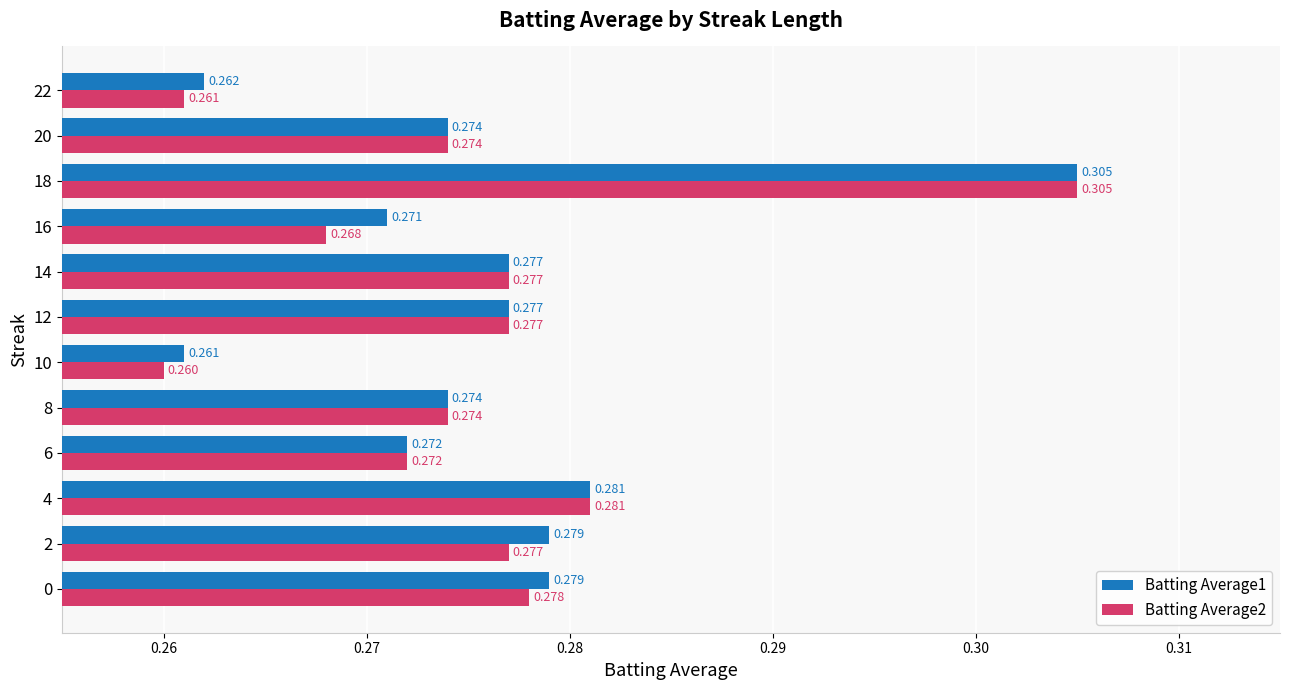

Is the value of Batting Average2 at 8 greater than the value of Batting Average1 at 10?

Yes